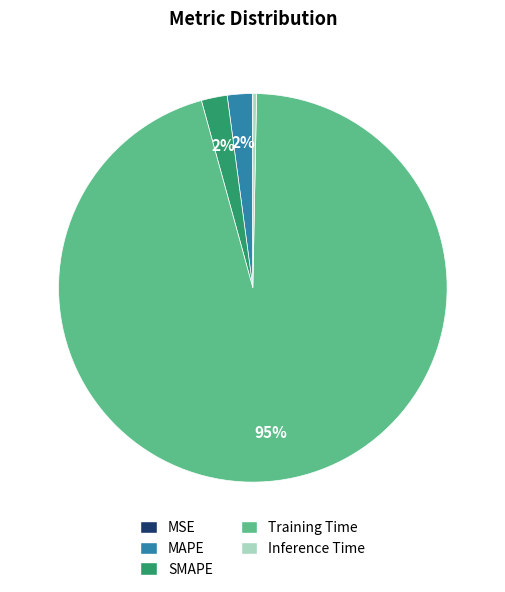

Is there any slice that represents more than half of the pie?

Yes